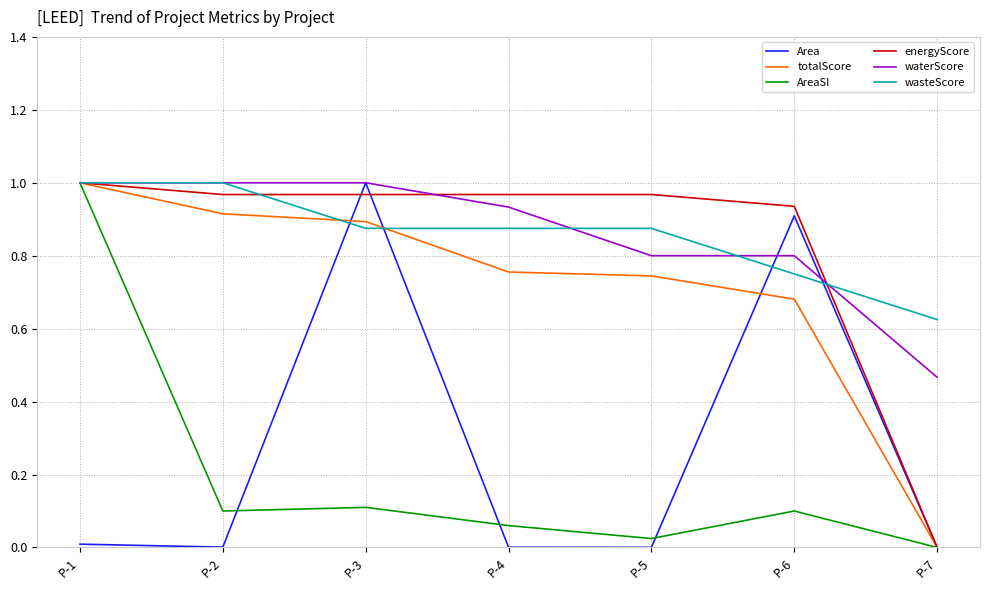

The value of waterScore at P-5 is 1.3. True or false?

False